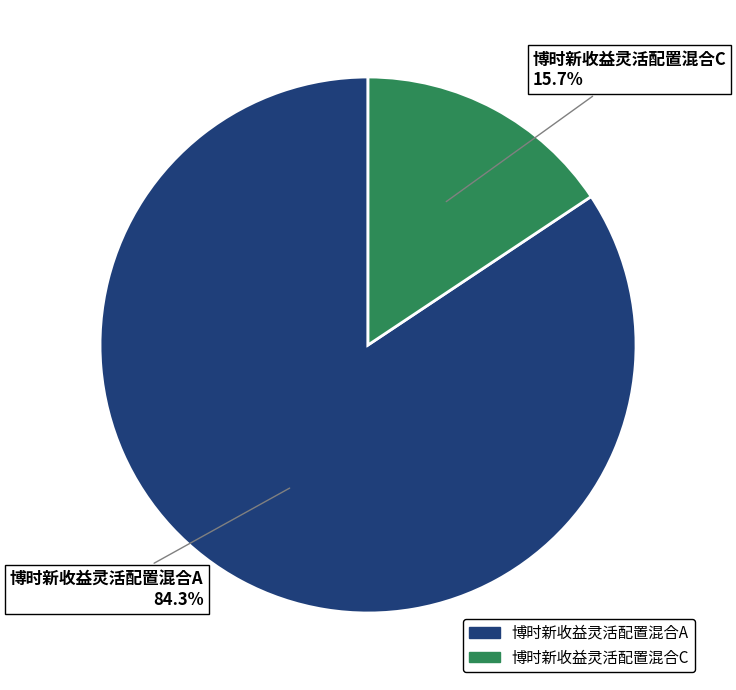

Which category has the smallest portion of the pie?

博时新收益灵活配置混合C